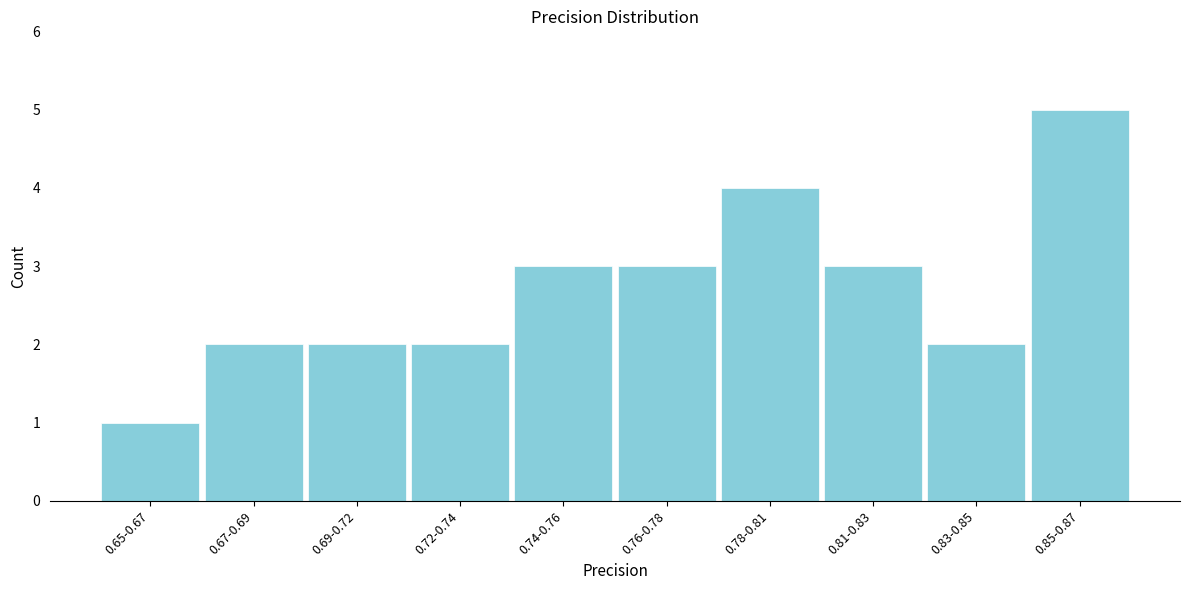

Reading right to left, extract all data points from this chart.

0.85-0.87=5	0.83-0.85=2	0.81-0.83=3	0.78-0.81=4	0.76-0.78=3	0.74-0.76=3	0.72-0.74=2	0.69-0.72=2	0.67-0.69=2	0.65-0.67=1